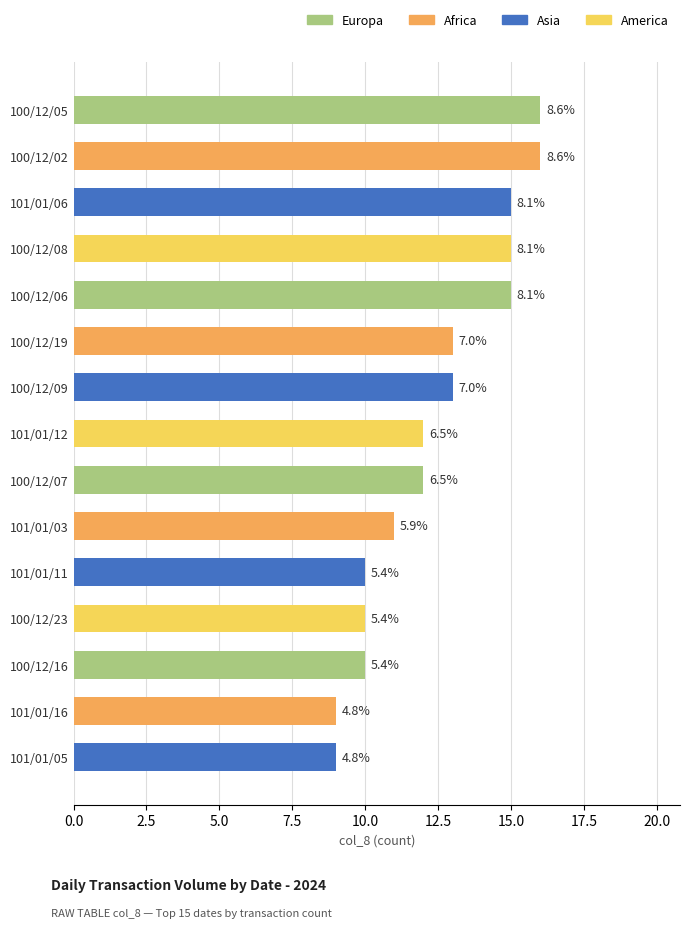

What is the greatest value displayed?

16